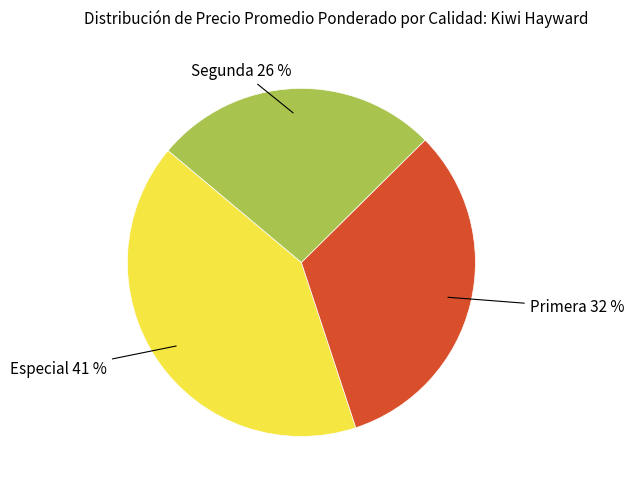

Does any single category account for the majority?

No